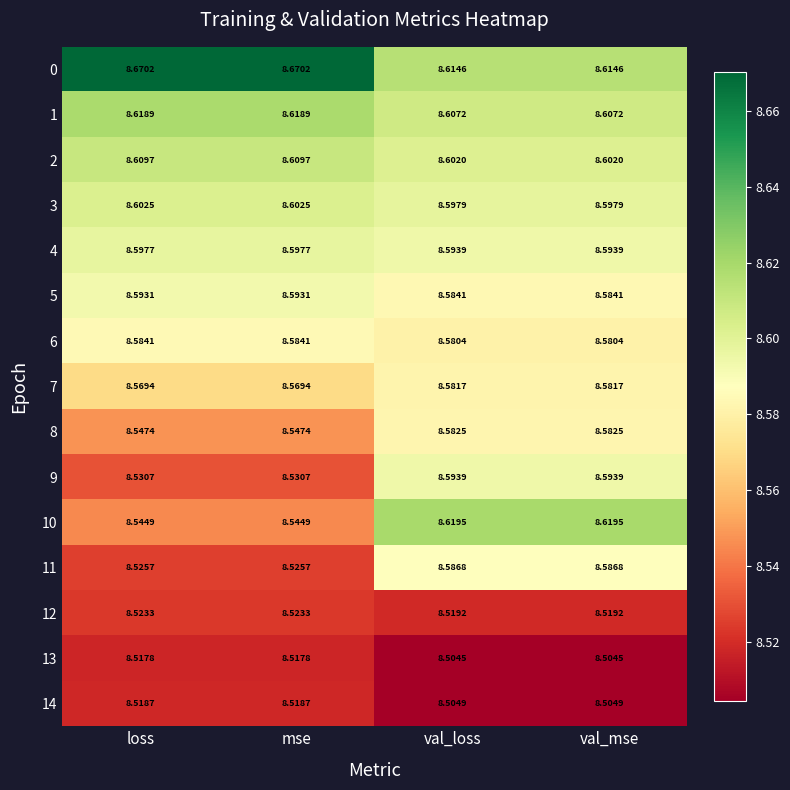

Is the value of 10 at val_mse greater than the value of 3 at loss?

Yes